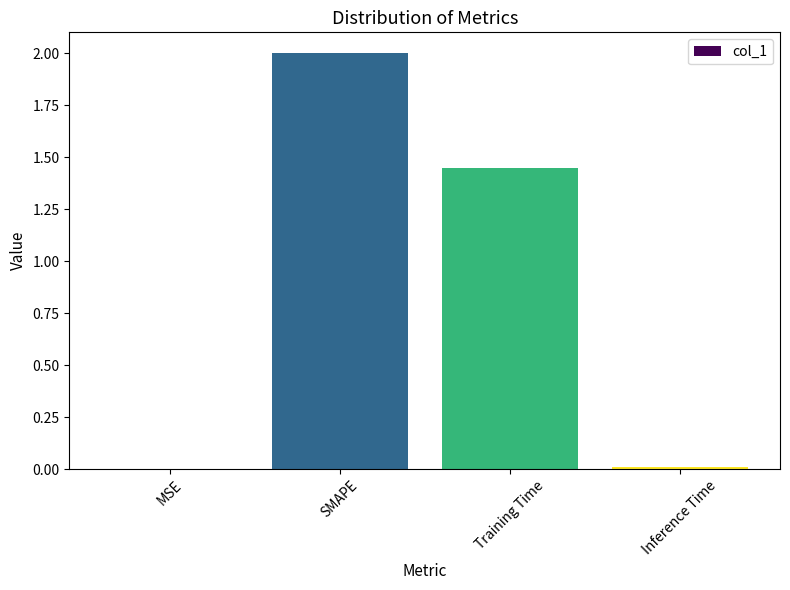

Which category has the highest value across all series?

SMAPE